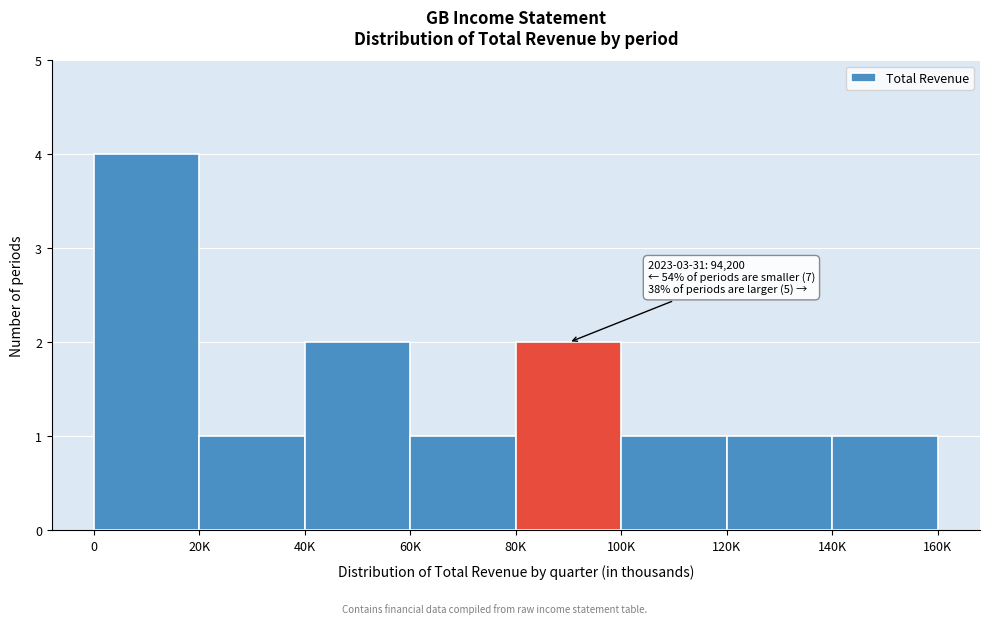

Reading right to left, list all the values displayed in this chart.

140K=1	120K=1	100K=1	80K=2	60K=1	40K=2	20K=1	0=4